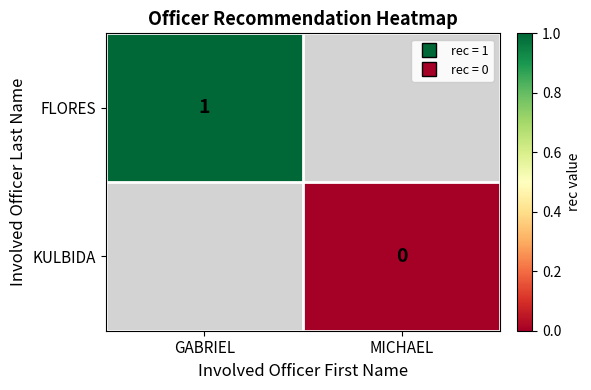

True or false: FLORES has a value of 2 at GABRIEL.

False